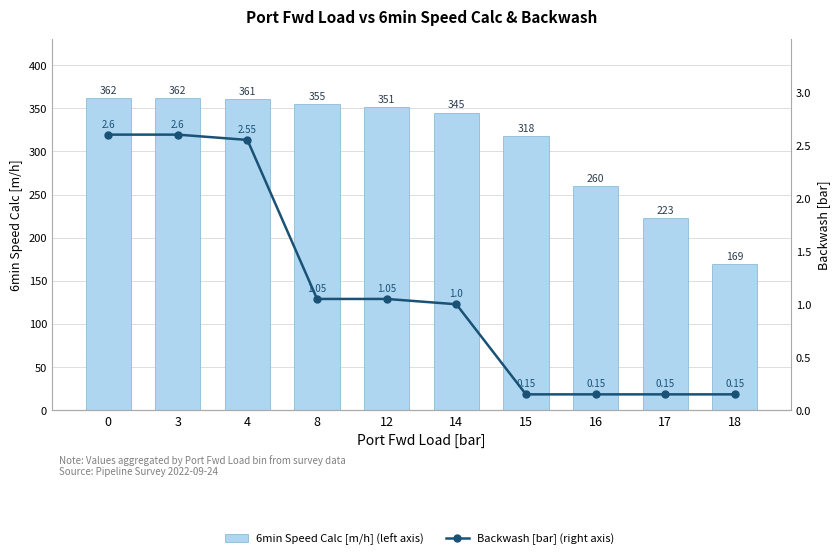

List the labels in order of 6min Speed Calc [m/h] (left axis) value, smallest first.

18, 17, 16, 15, 14, 12, 8, 4, 0, 3